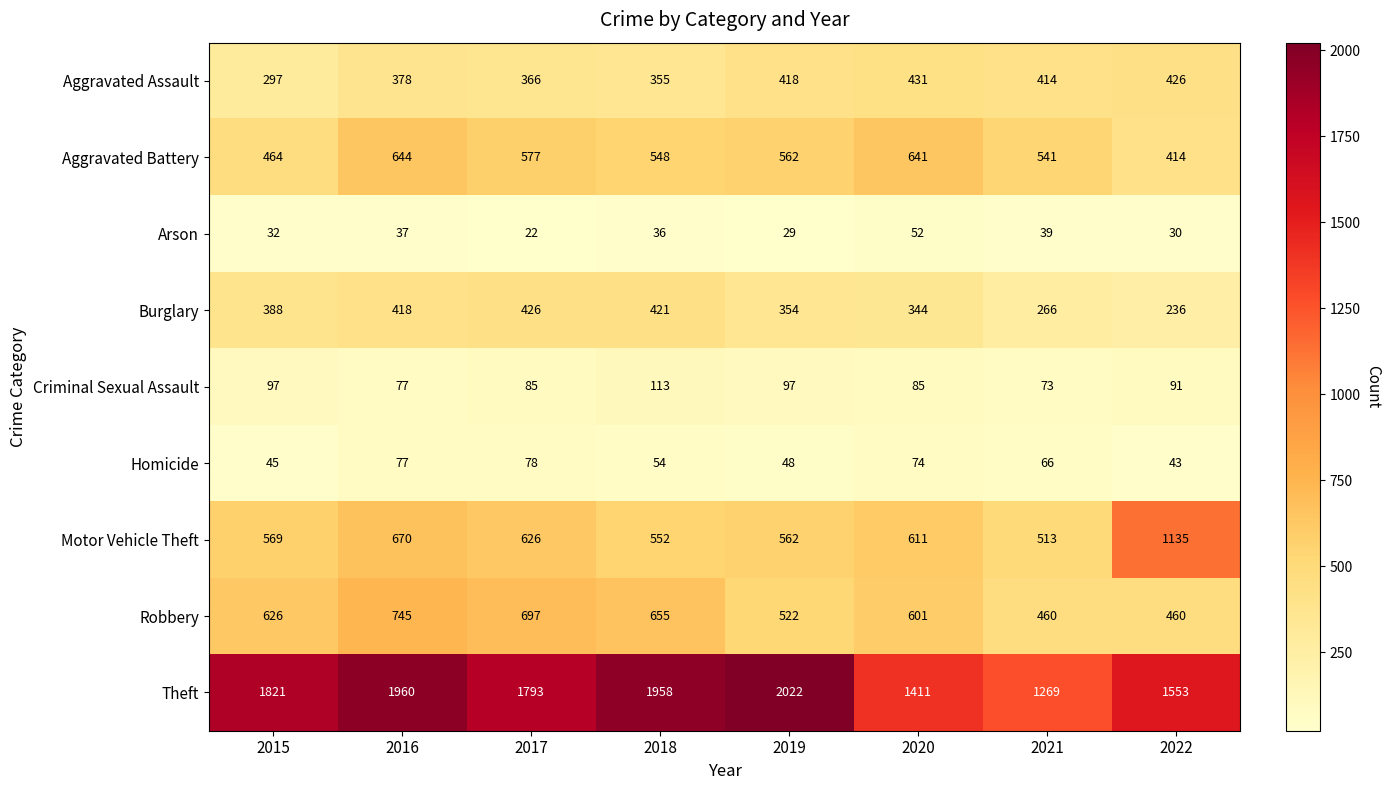

True or false: Arson has a value of 39 at 2021.

True